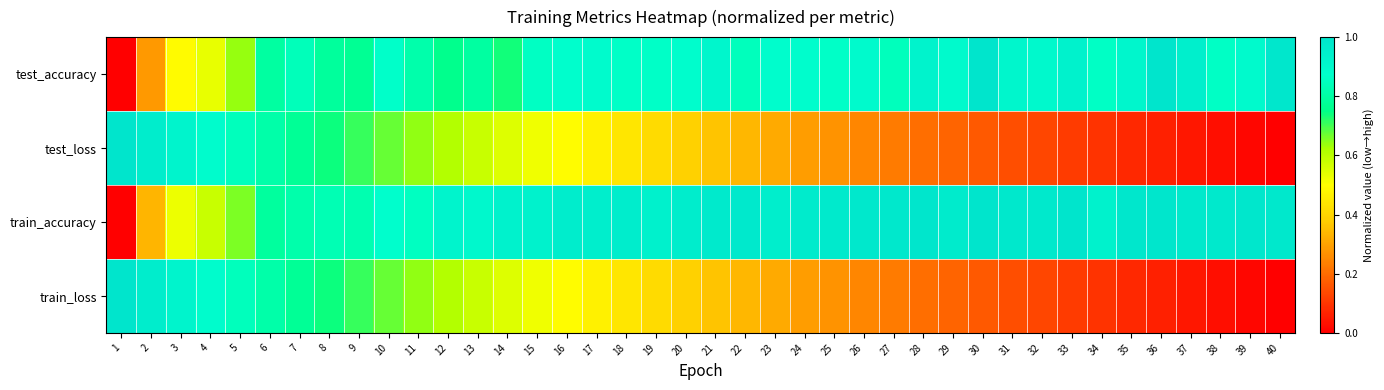

Which series has the largest total across all categories?

train_accuracy